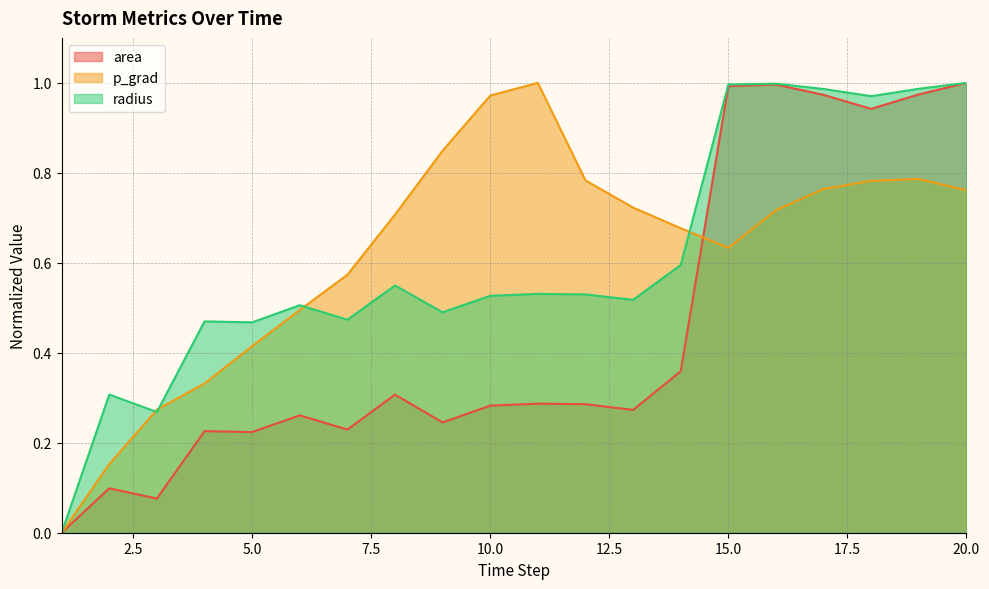

In p_grad, how many points are higher than both neighbors (excluding endpoints)?

2